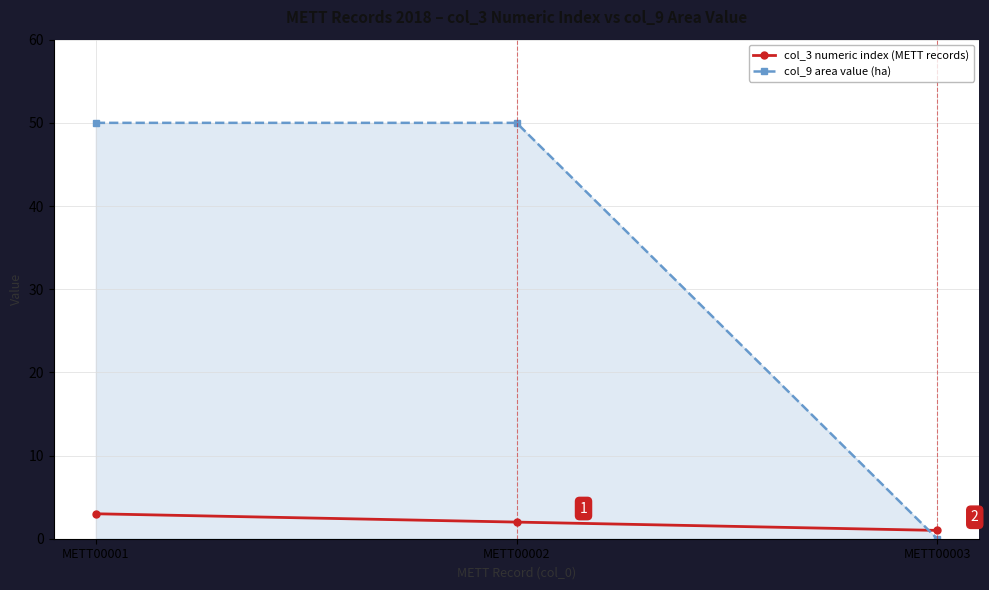

At which category is the sum across all series the highest?

METT00001